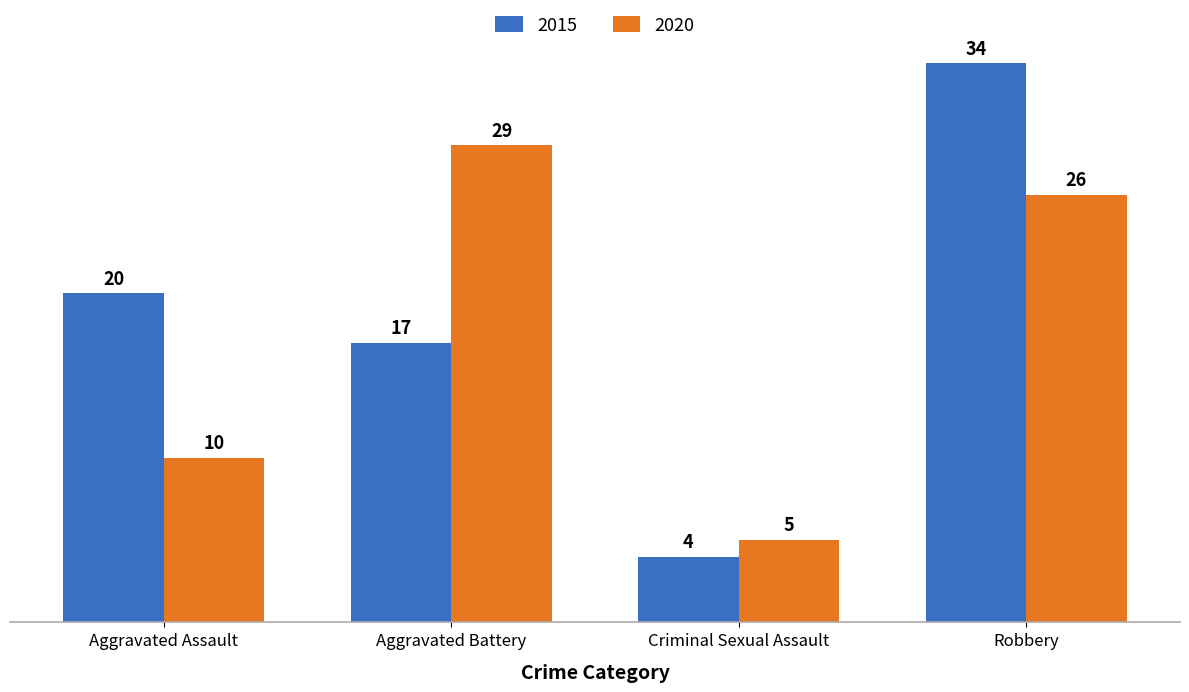

What are all the series names shown in the legend?

2015, 2020